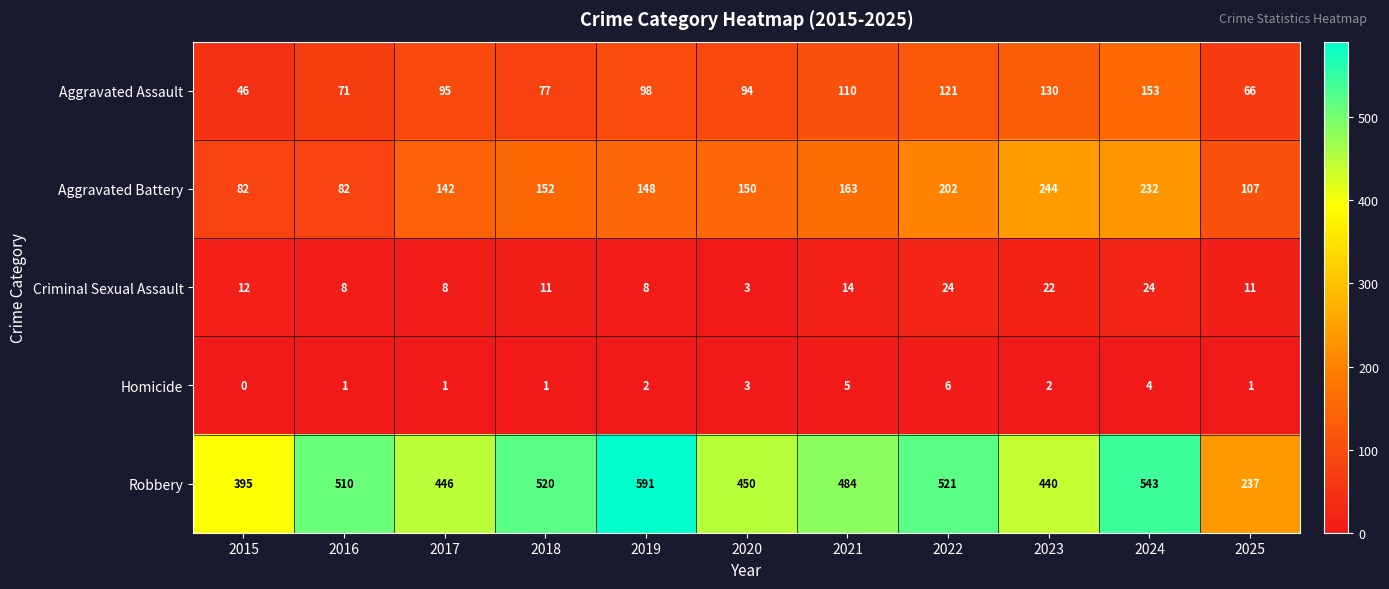

What is the average value of the Robbery series?

467